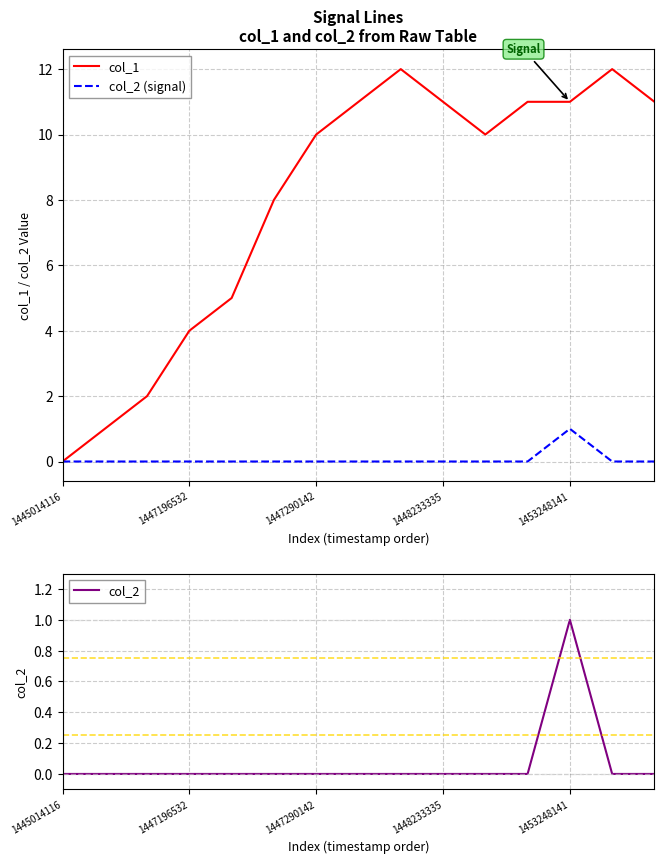

The col_1 series shows 6 at 1447290142. True or false?

False